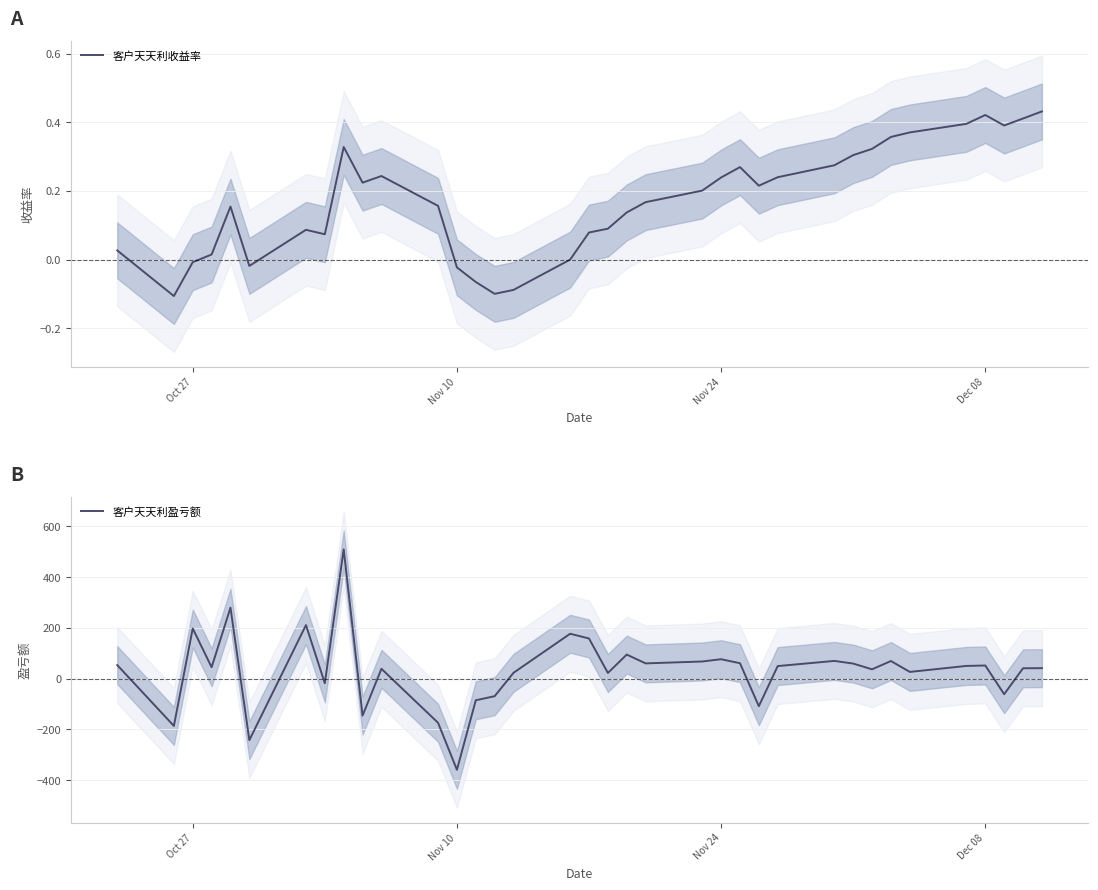

List the series in order of their overall mean, highest first.

客户天天利盈亏额, 客户天天利收益率